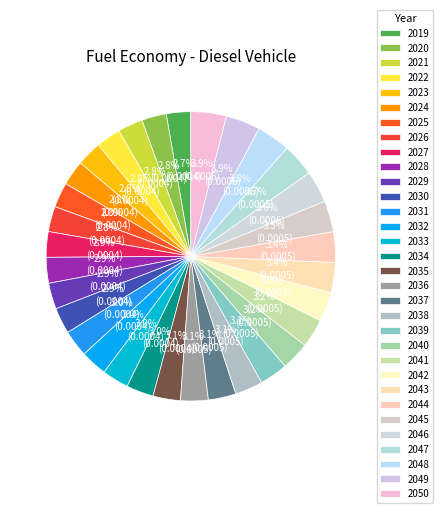

What is the smallest slice in the pie chart?

2019